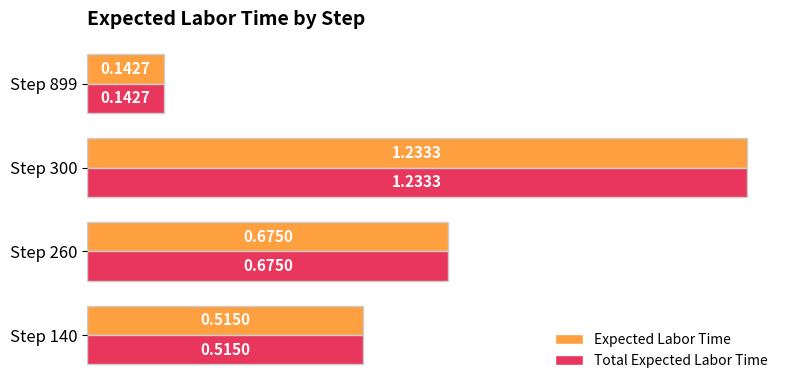

Is the value of Expected Labor Time at Step 140 greater than the value of Total Expected Labor Time at Step 300?

No